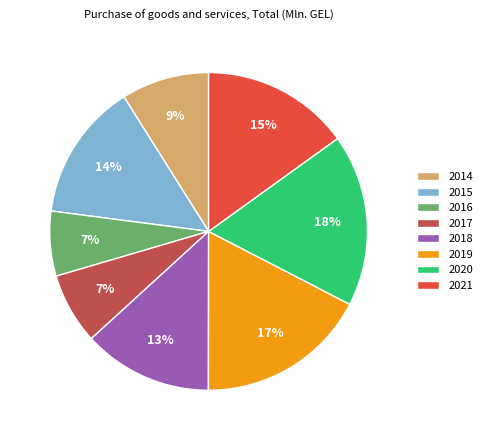

To the nearest percent, what percentage of the pie is 2020?

18%